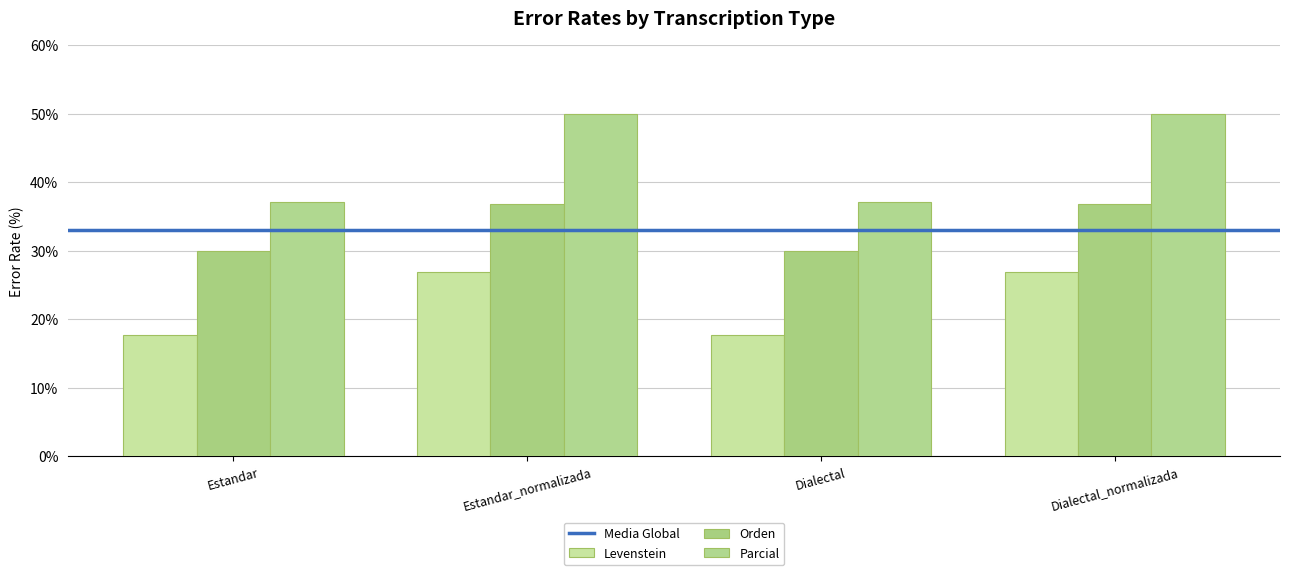

The value of Levenstein at Dialectal is 25.3. True or false?

False